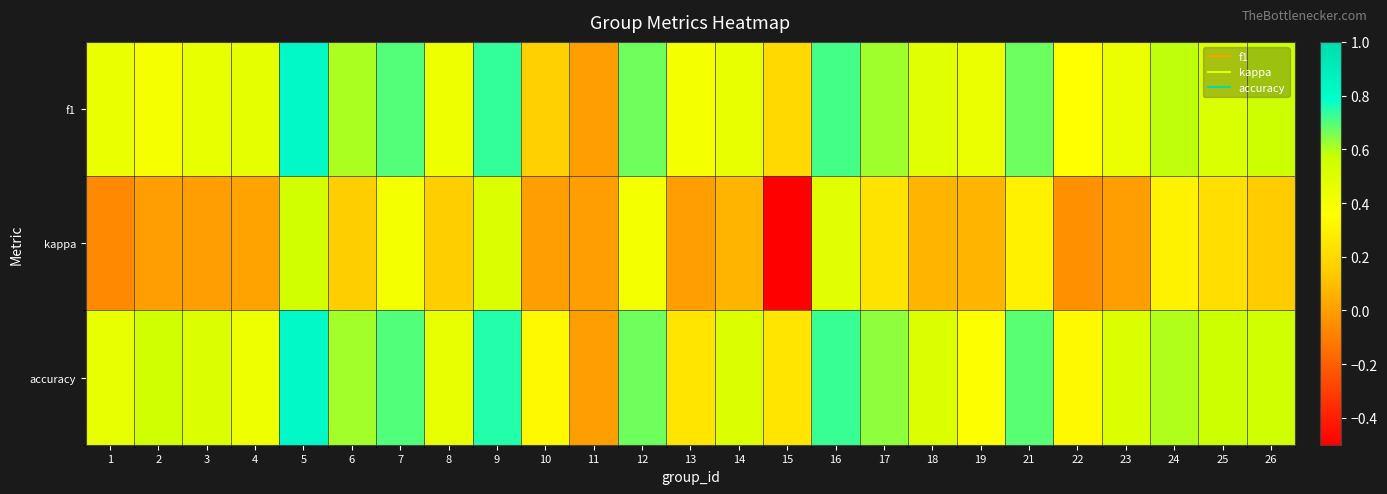

What is the greatest value displayed?

0.8